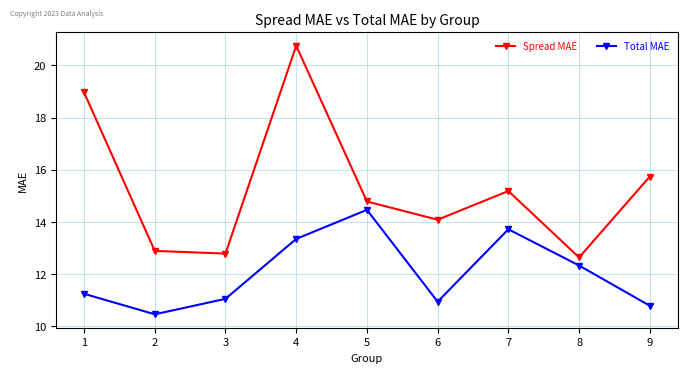

True or false: Total MAE and Spread MAE cross at least once.

False